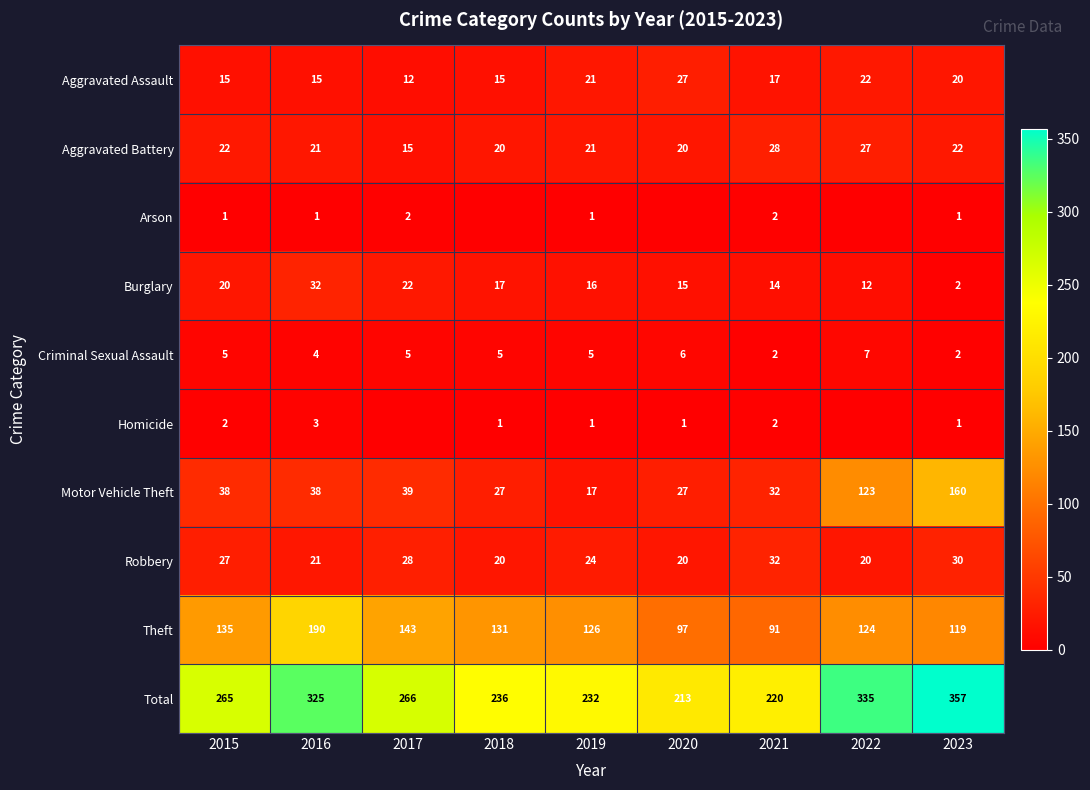

At which category is the sum across all series the highest?

2023